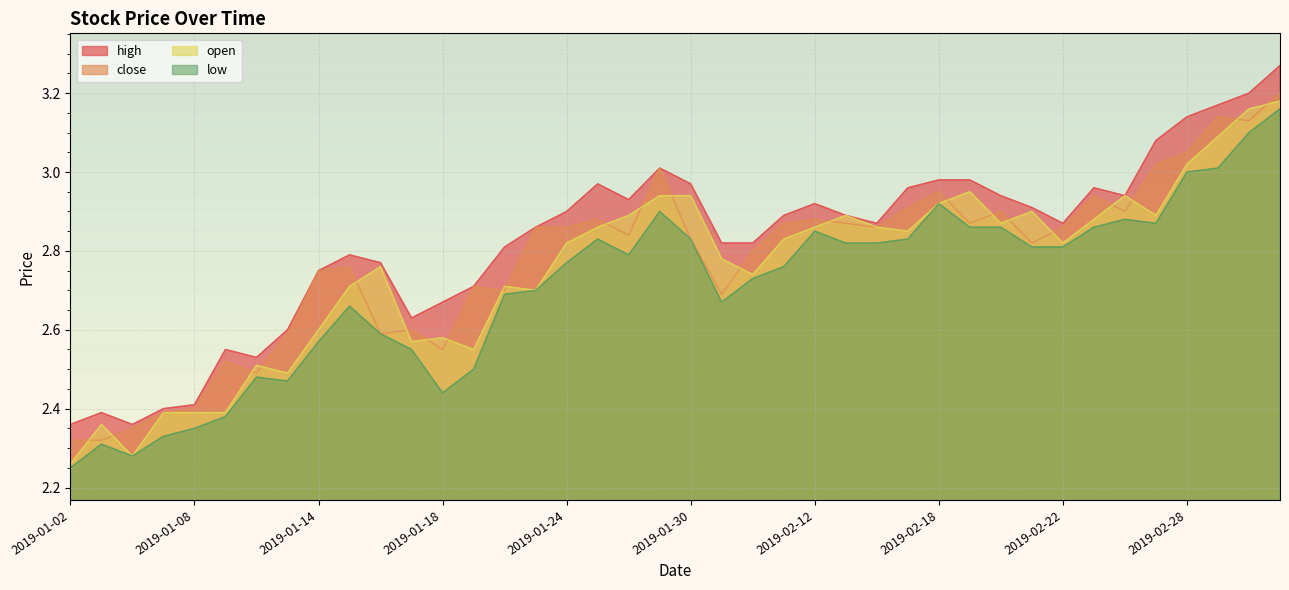

Is the value of low at 2019-01-10 greater than the value of open at 2019-03-04?

No